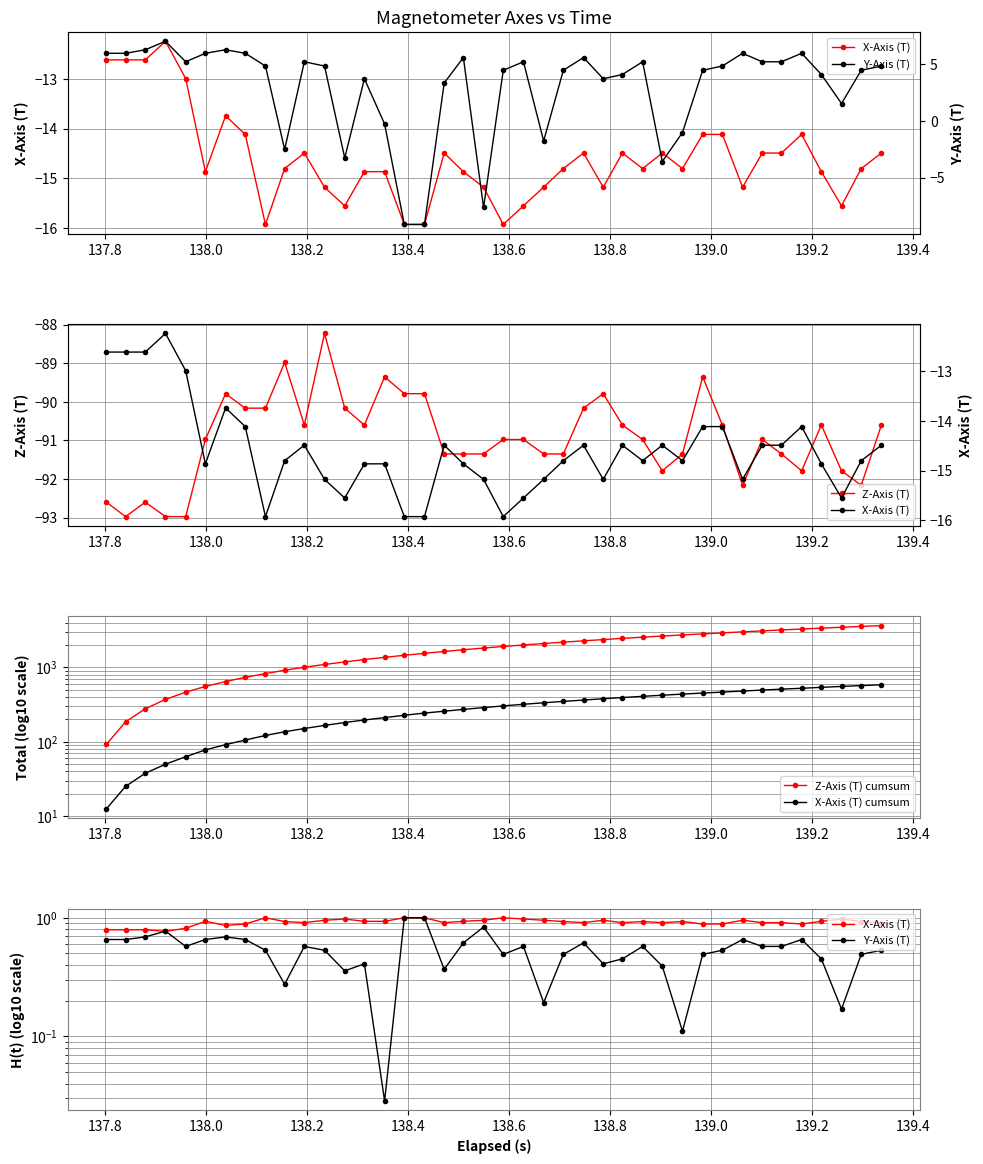

True or false: Z-Axis (T) has more than 2 points higher than both neighbors.

True